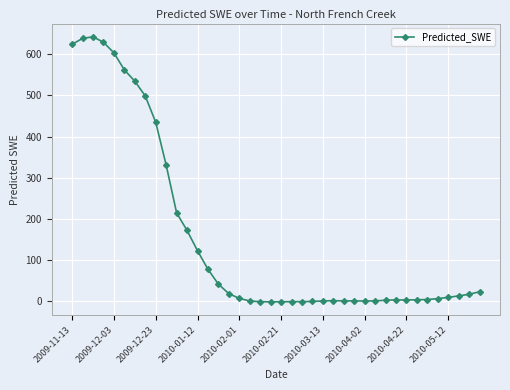

Does the chart display data point markers on the line(s)?

Yes